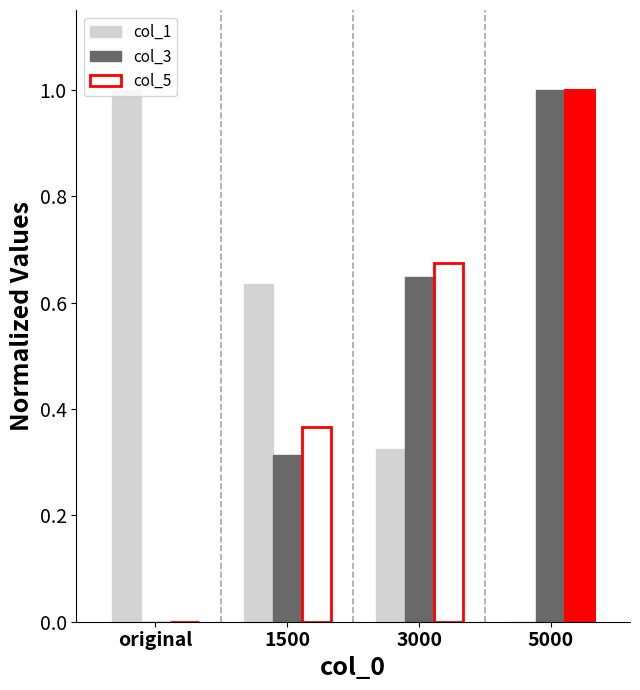

The value of col_1 at 5000 is -0.7. True or false?

False